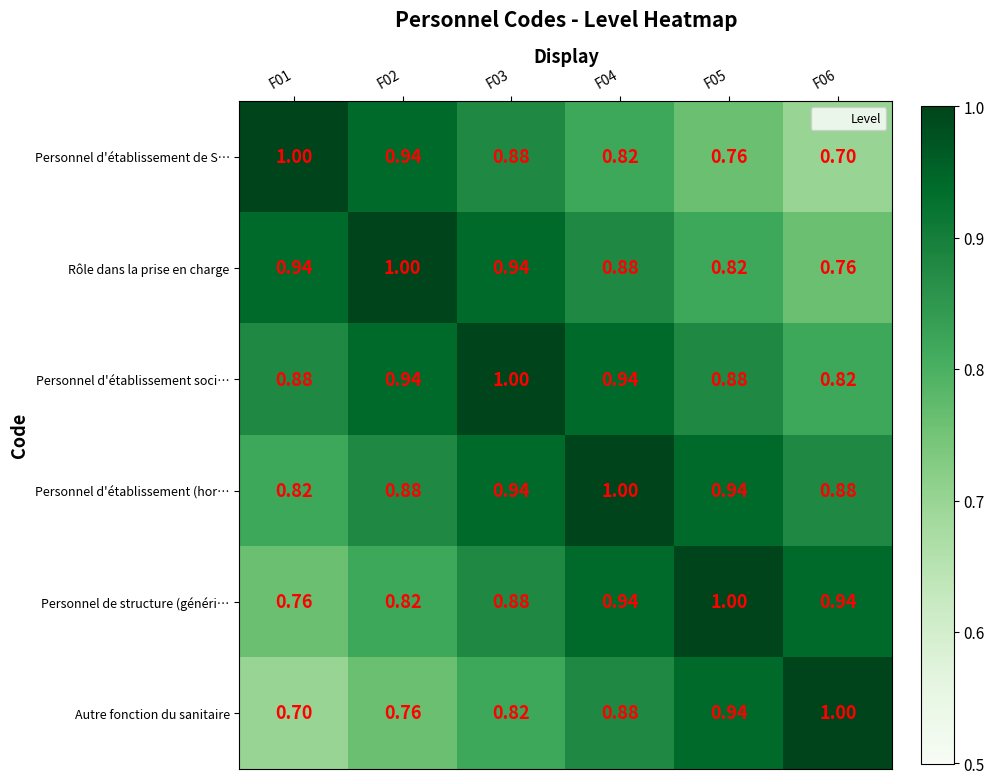

Rank the series at F06 from highest to lowest value.

Autre fonction du sanitaire, Personnel de structure (généri…, Personnel d'établissement (hor…, Personnel d'établissement soci…, Rôle dans la prise en charge, Personnel d'établissement de S…